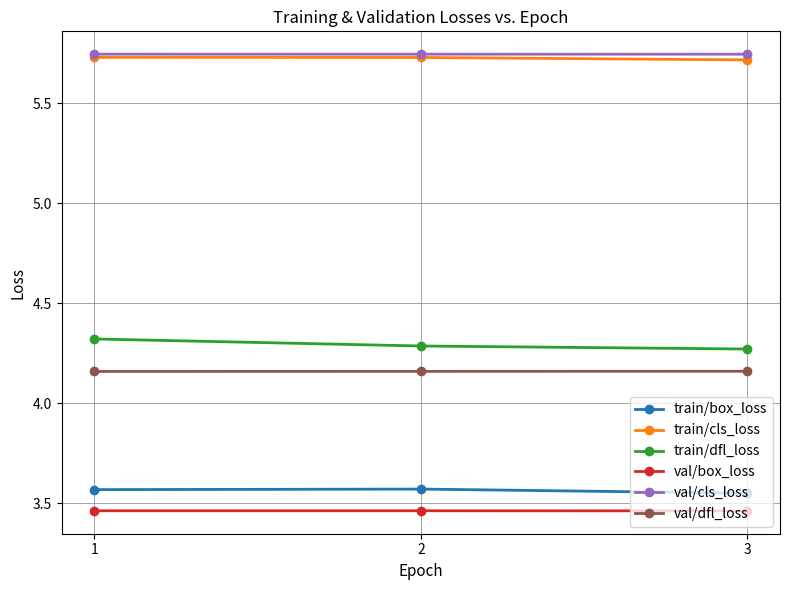

The val/cls_loss series shows 5.7 at 2. True or false?

True